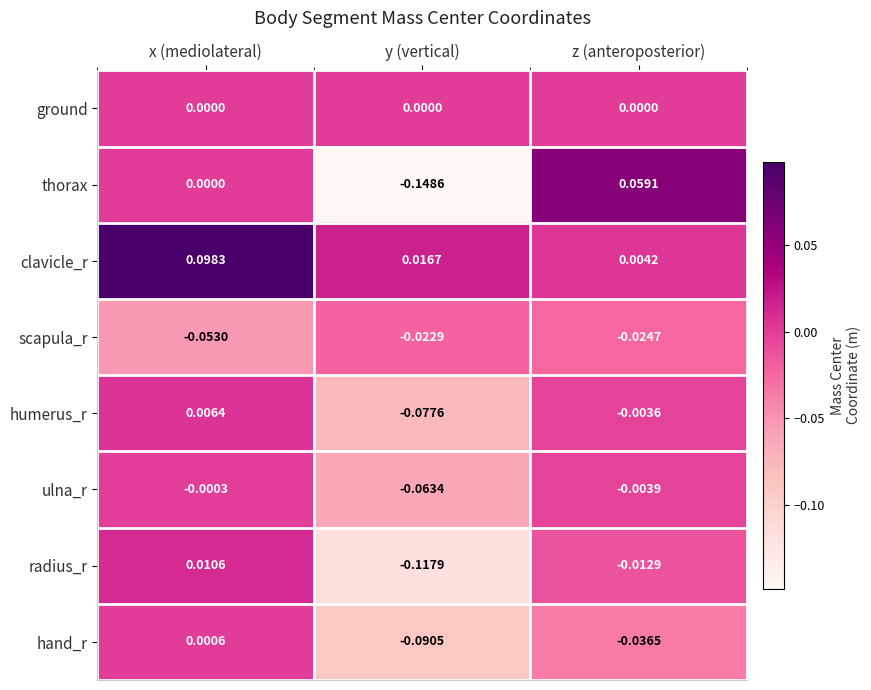

Which category has the highest value in the clavicle_r series?

x (mediolateral)